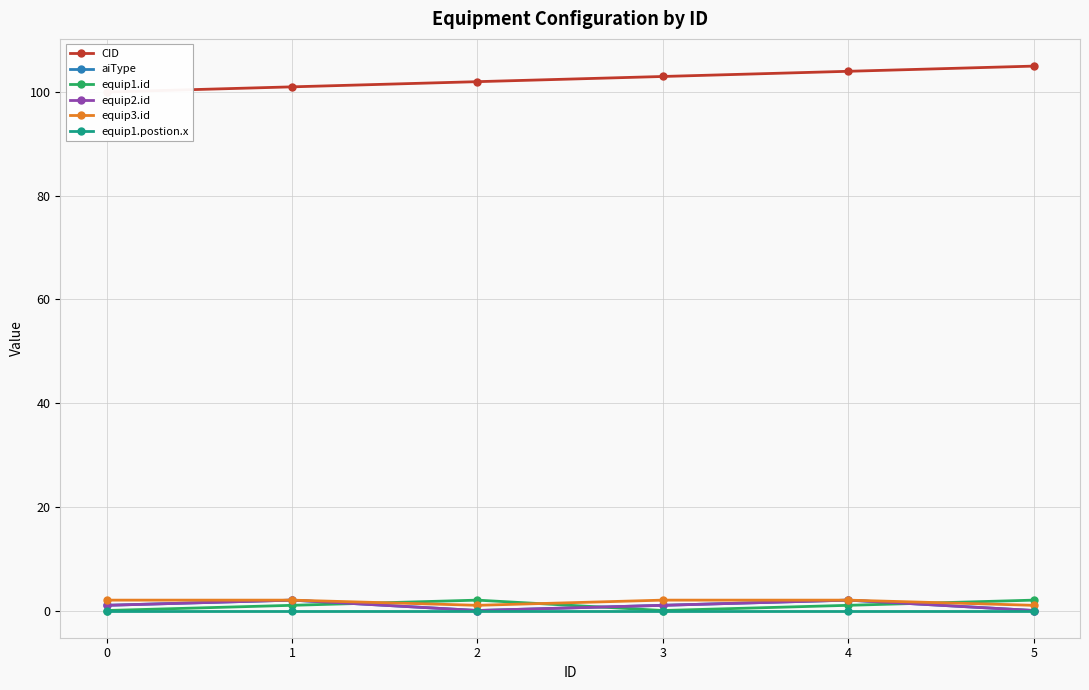

What is the difference between the maximum and minimum values in the equip2.id series?

2